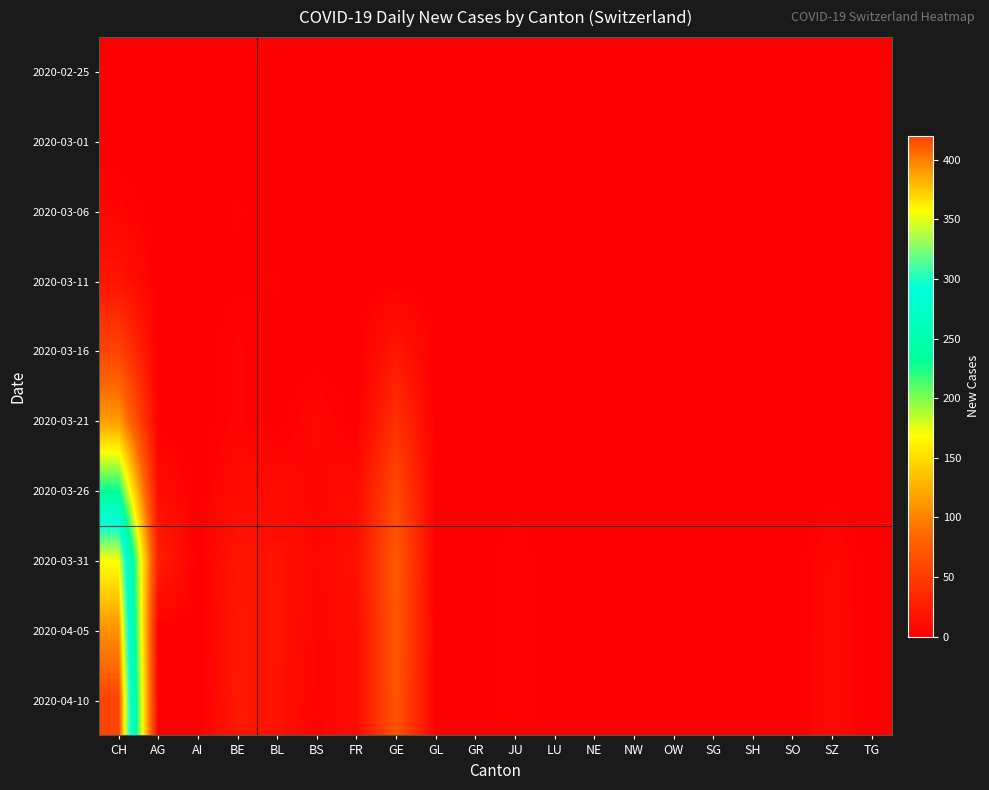

At JU, list the series in order from smallest to largest.

2020-02-25, 2020-03-01, 2020-03-06, 2020-03-11, 2020-03-16, 2020-03-21, 2020-03-26, 2020-03-31, 2020-04-05, 2020-04-10